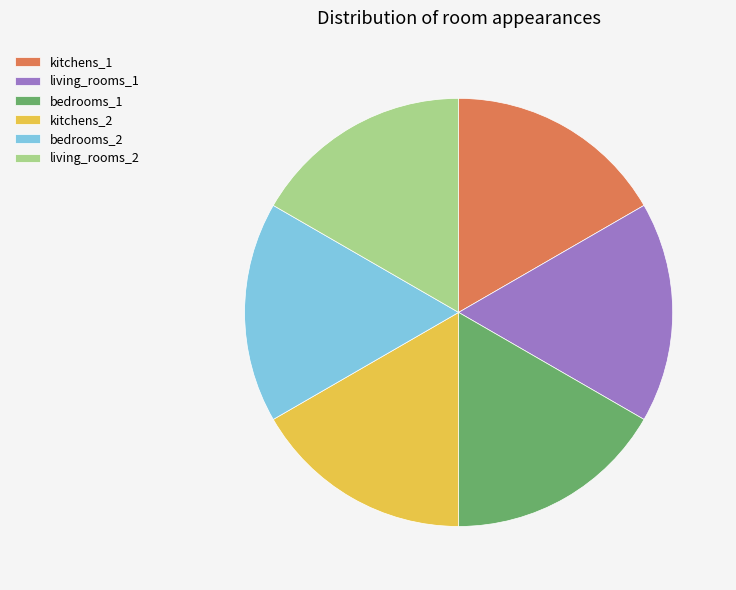

What is the ratio of the value at living_rooms_1 to the value at bedrooms_1?

1.0